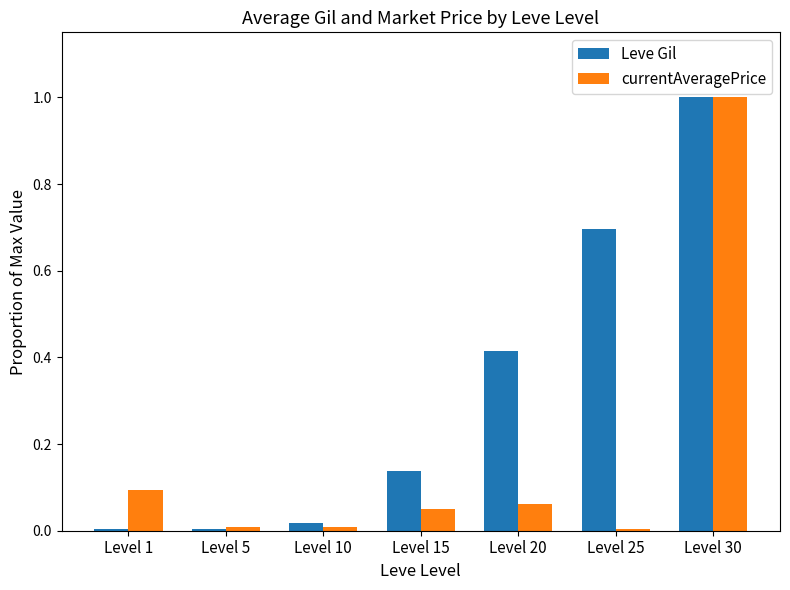

What is the maximum value shown in the chart?

1.0